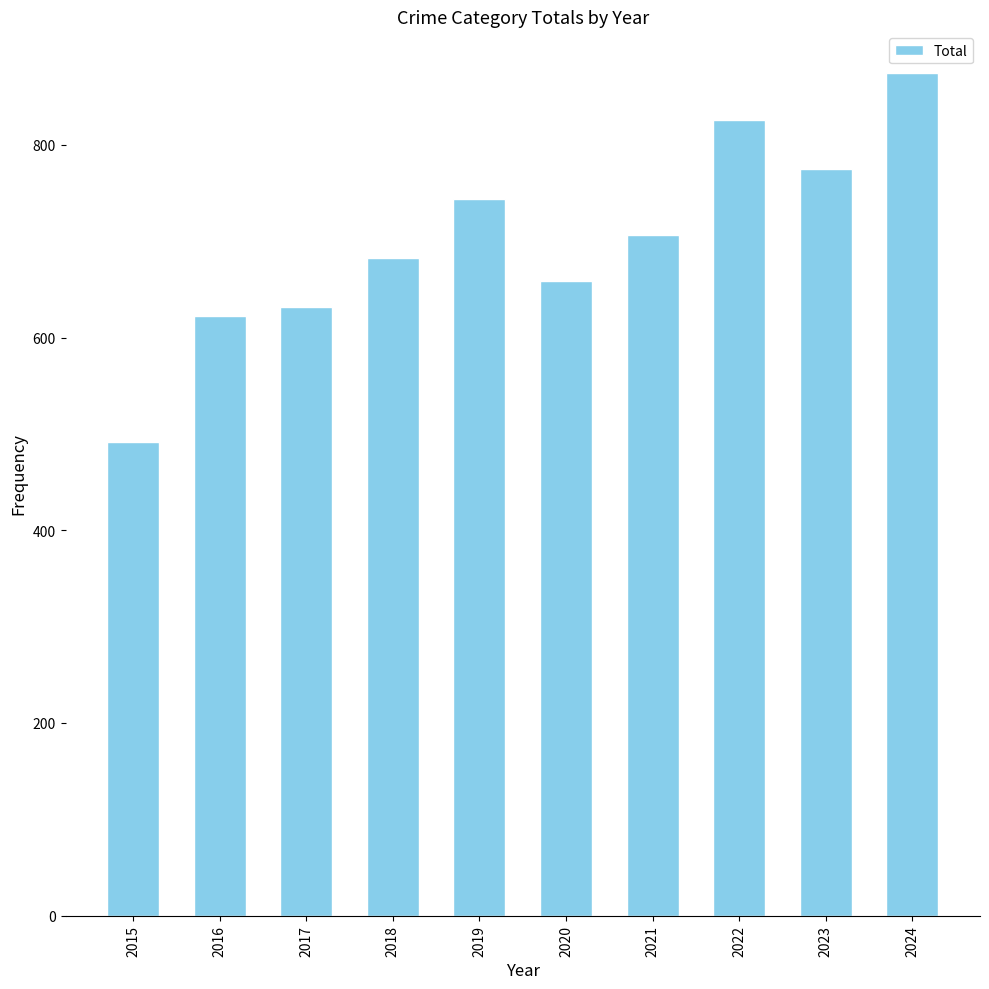

Rank the categories by value from lowest to highest.

2015, 2016, 2017, 2020, 2018, 2021, 2019, 2023, 2022, 2024